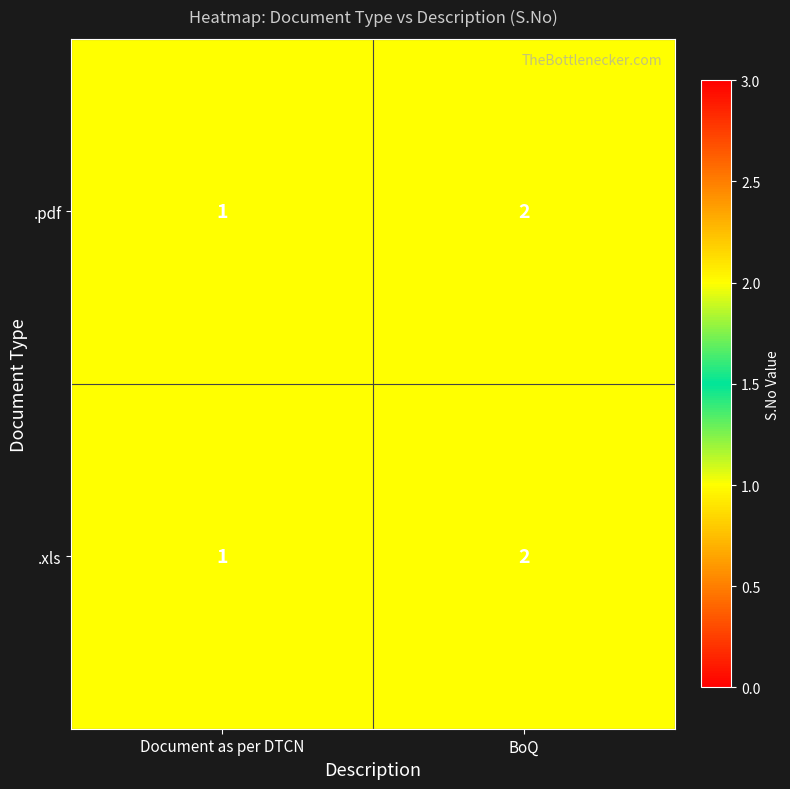

Where is .pdf nearest to the value 1?

Document as per DTCN